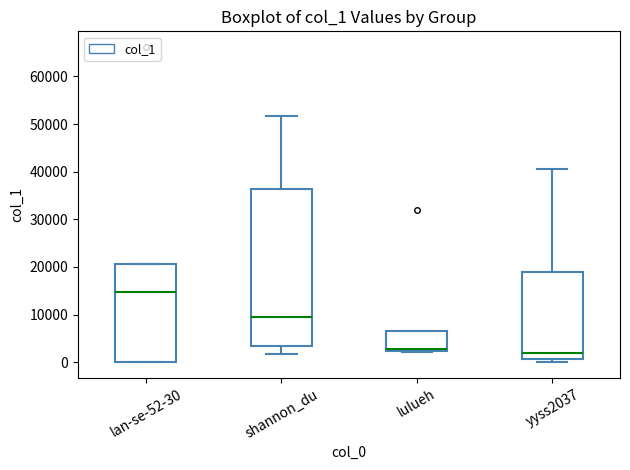

Reading left to right, transcribe this box plot: for each box, give where its median line is, the range the box spans, and where its two whiskers end, as read against the y-axis. The values are not printed on the chart, so give them approximately, as read against the axis.

lan-se-52-30: median 15000, box 0 to 21000, whiskers 0 to 21000
shannon_du: median 9000, box 3000 to 36000, whiskers 2000 to 52000
lulueh: median 3000 (drawn on the box's lower edge), box 2000 to 7000, whiskers 2000 (just below the box's lower edge) to 7000
yyss2037: median 2000, box 1000 to 19000, whiskers 0 to 41000